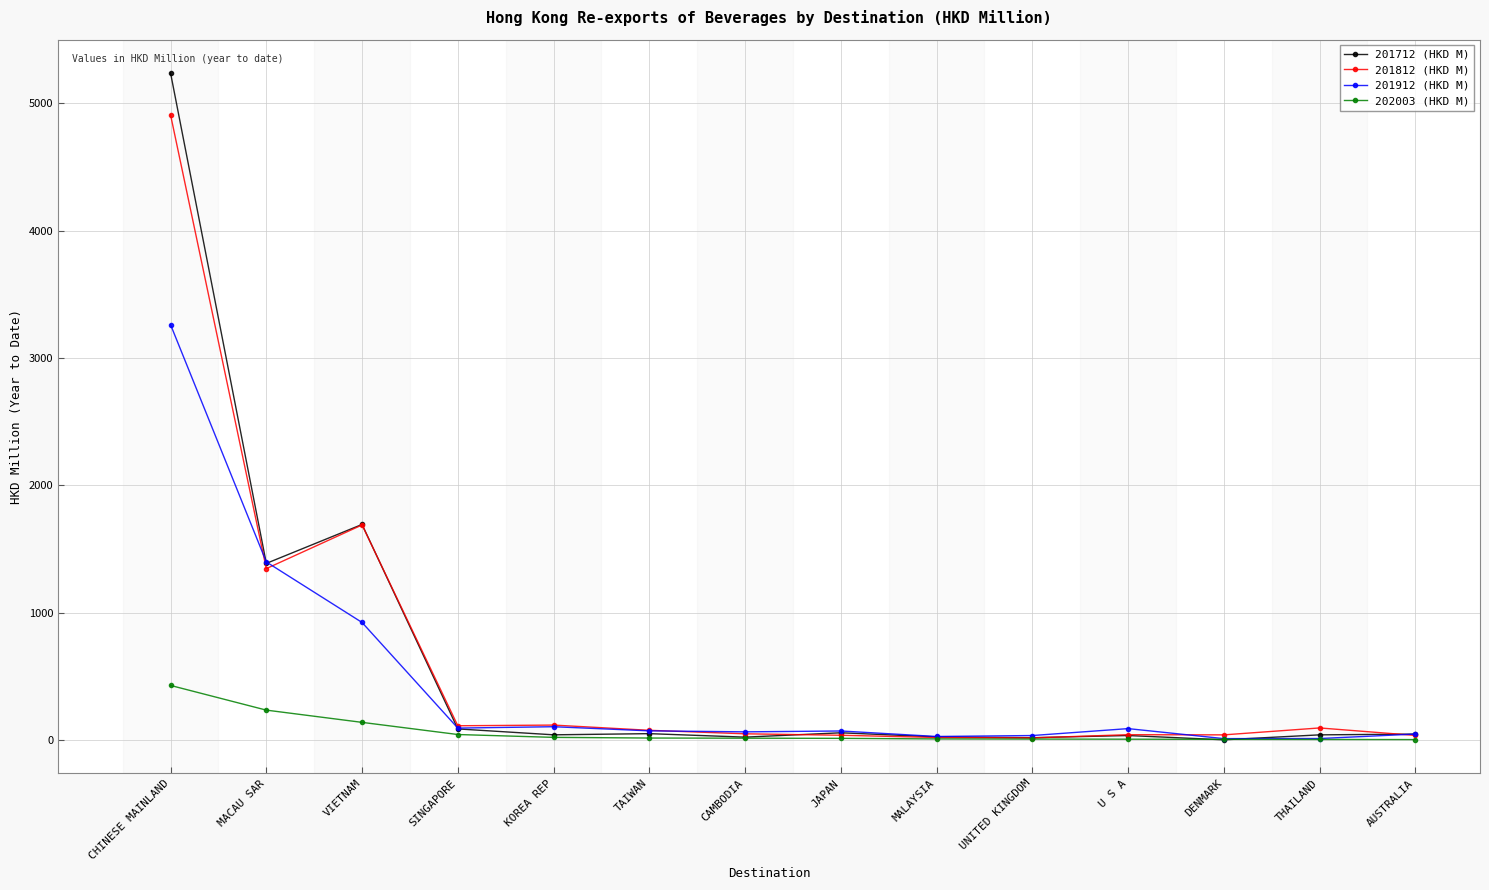

How many values in the 202003 (HKD M) series exceed 12?

7